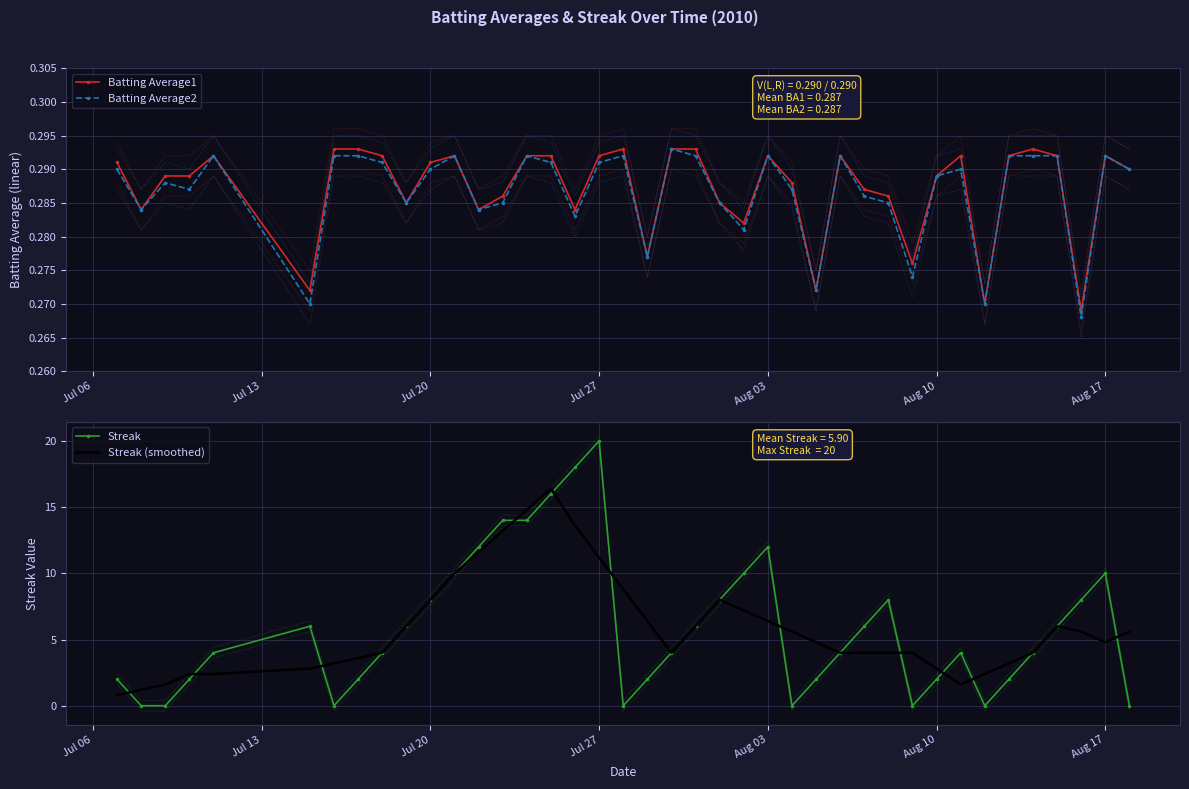

What is the greatest value displayed?

20.0